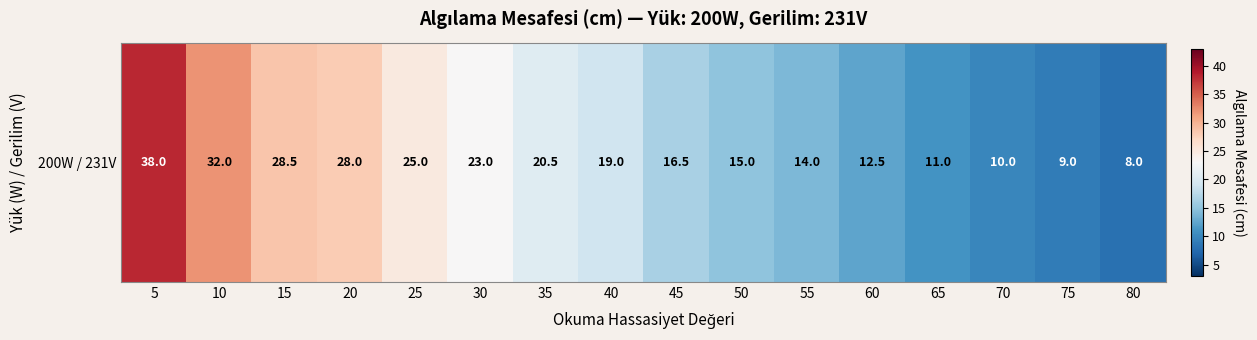

What is the sum of the values at 45 and 35?

37.0